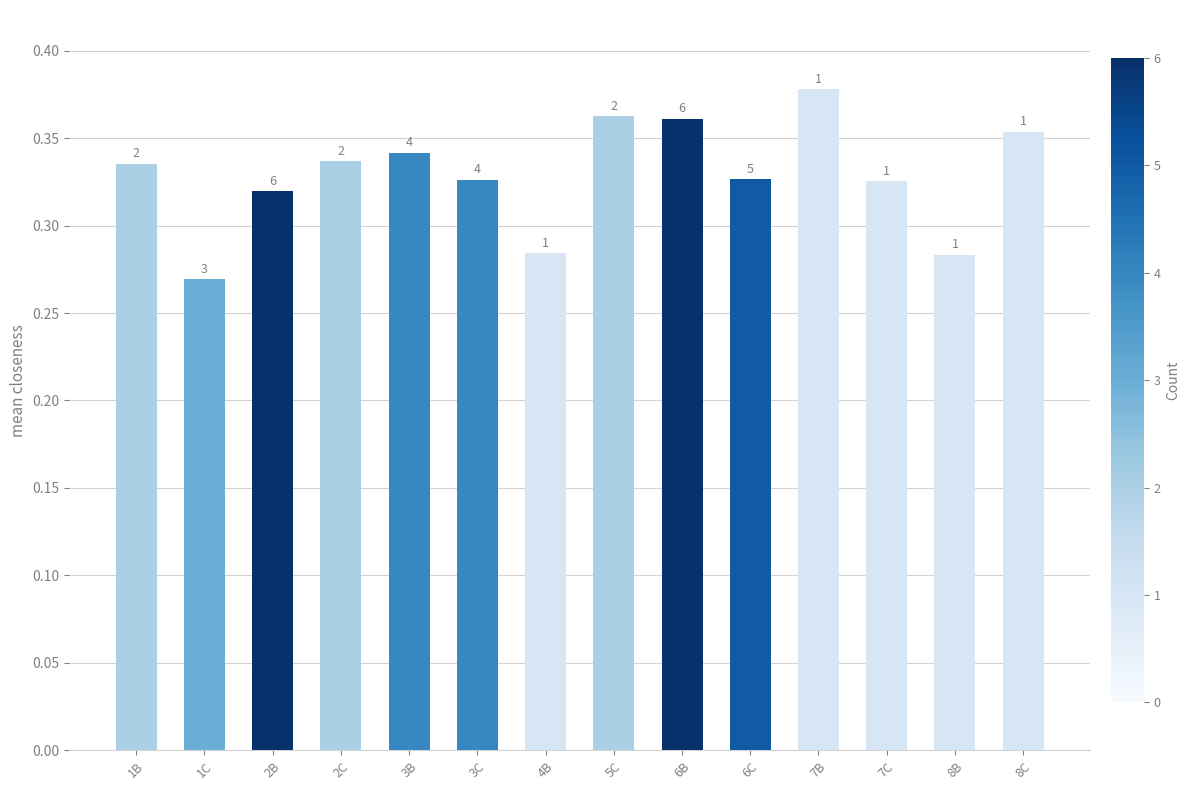

What value does the data have at 2C?

0.3